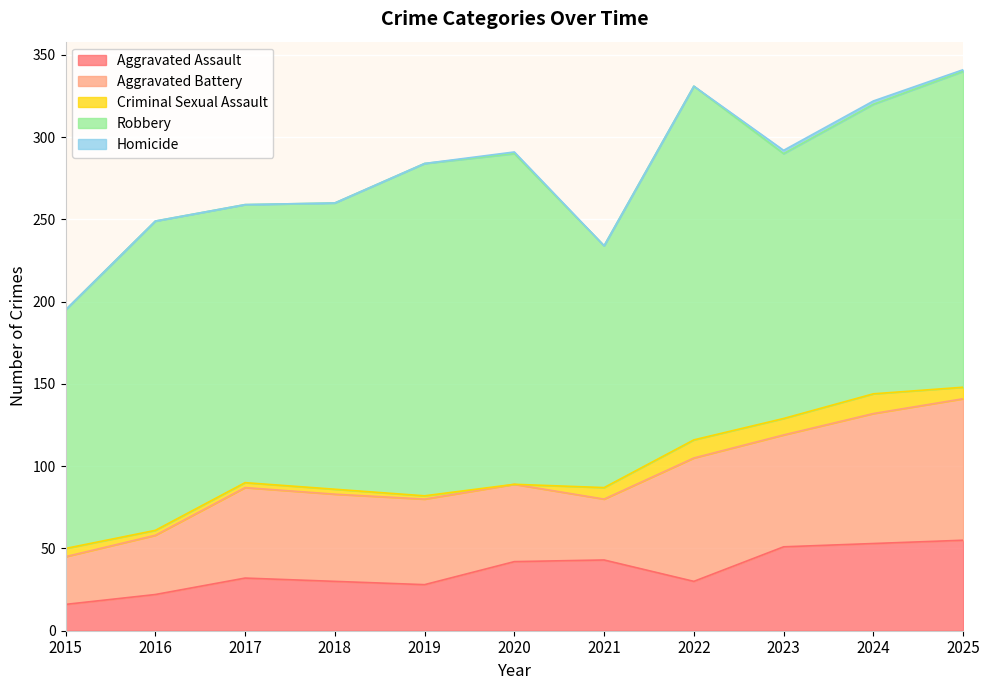

In Aggravated Assault, how many points are lower than both neighbors (excluding endpoints)?

2